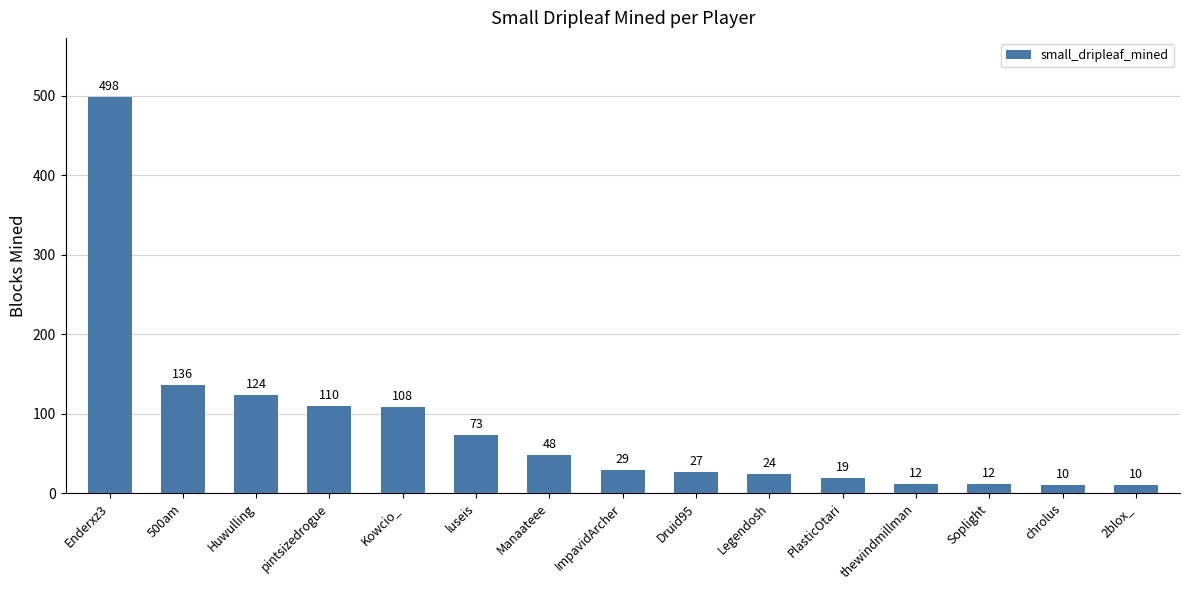

What is the change in value from 500am to chrolus?

-126